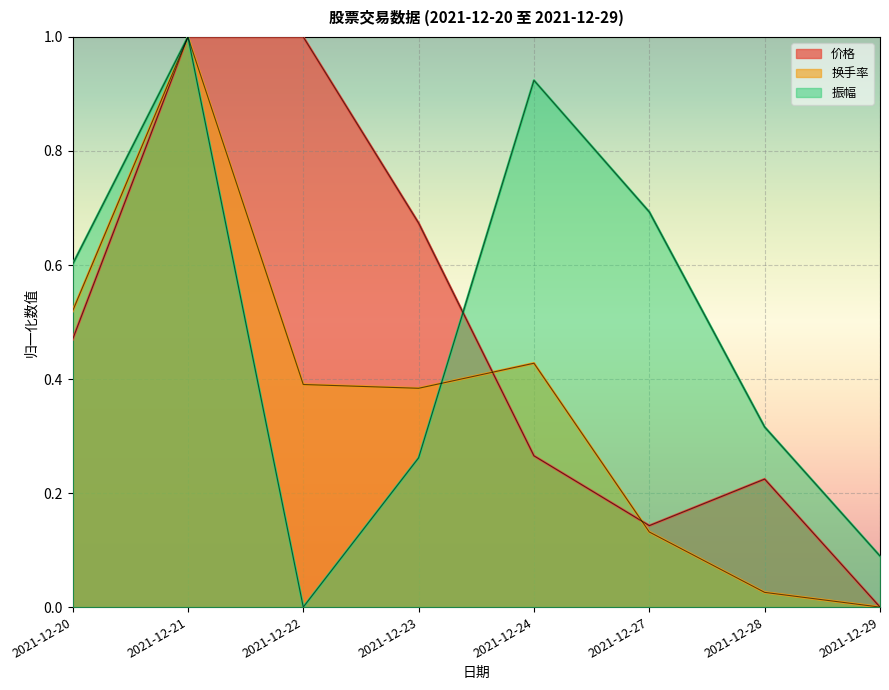

True or false: 换手率 has more than 2 interior local peaks.

False